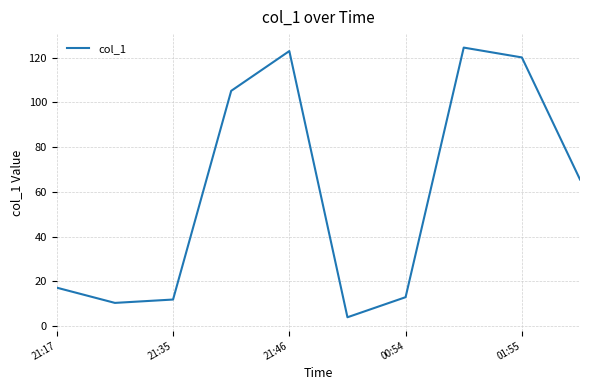

What is the minimum value shown in the chart?

4.0